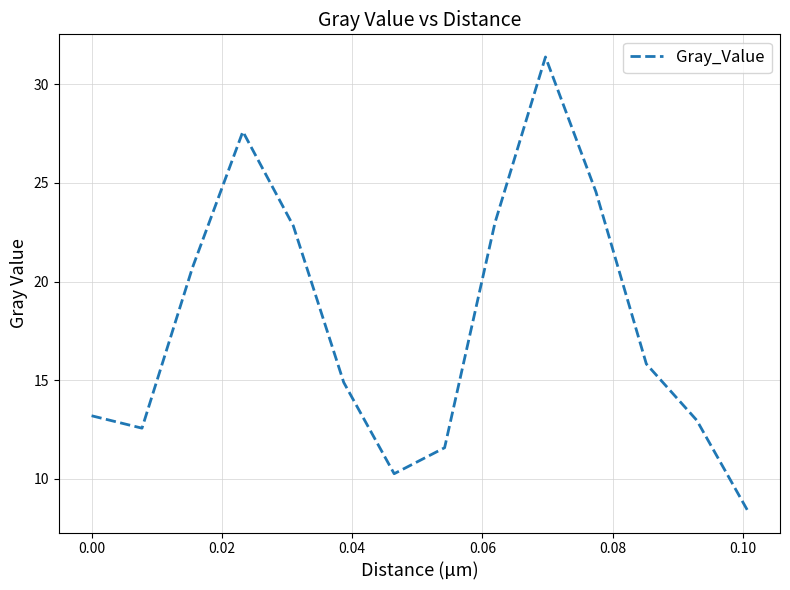

What is the sum of all values?

249.8